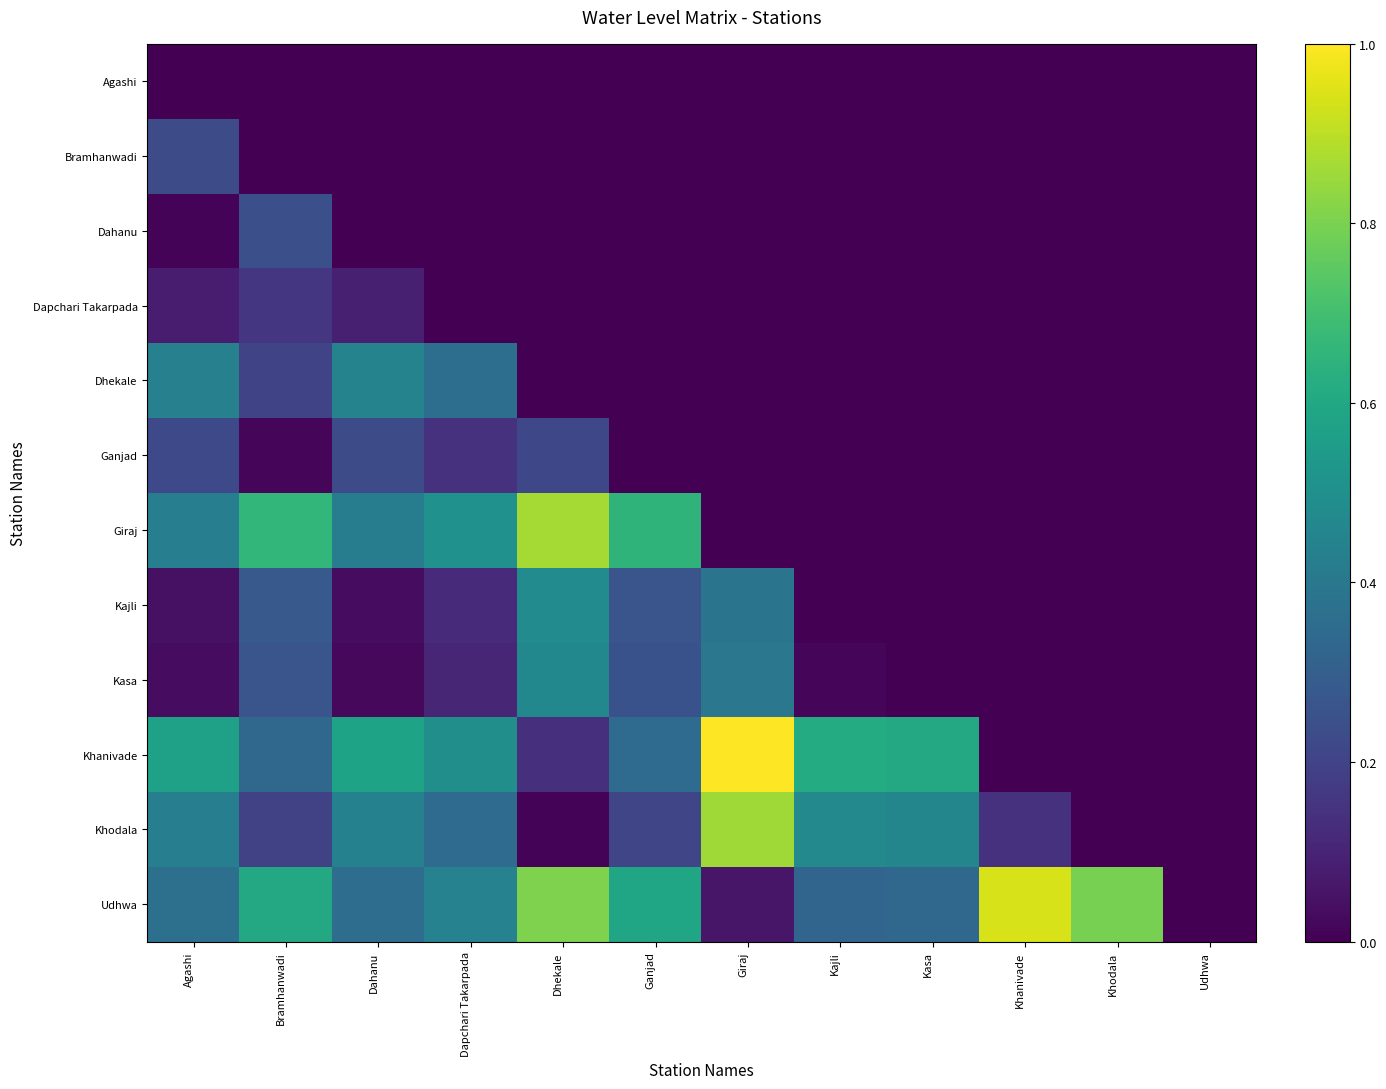

At Dahanu, list the series in order from largest to smallest.

Khanivade, Dhekale, Khodala, Giraj, Udhwa, Ganjad, Dapchari Takarpada, Kajli, Kasa, Agashi, Bramhanwadi, Dahanu